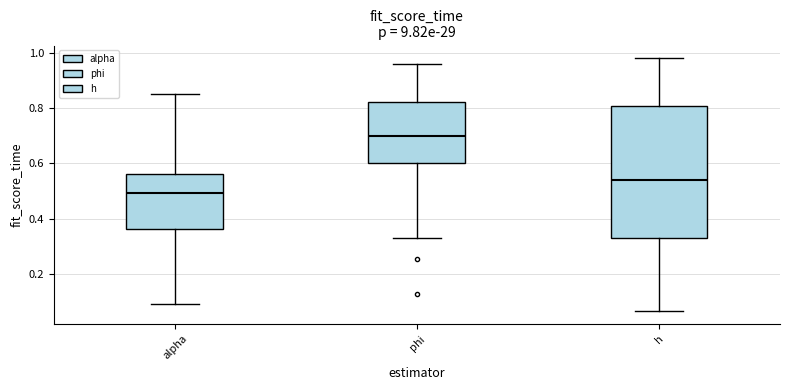

Reading left to right, transcribe this box plot: for each box, give where its median line is, the range the box spans, and where its two whiskers end, as read against the y-axis. The values are not printed on the chart, so give them approximately, as read against the axis.

alpha: median 0.50, box 0.36 to 0.56, whiskers 0.10 to 0.86
phi: median 0.70, box 0.60 to 0.82, whiskers 0.34 to 0.96
h: median 0.54, box 0.32 to 0.80, whiskers 0.06 to 0.98